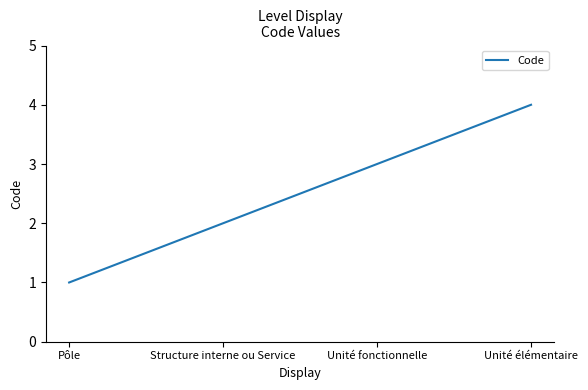

The chart shows a value of 3 at Unité fonctionnelle. True or false?

True